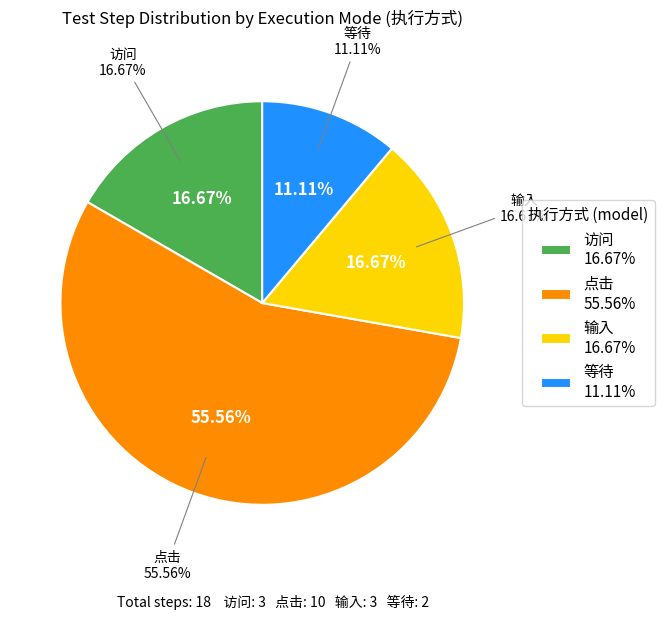

Approximately how many times larger is the value at 等待 compared to 点击?

0.2